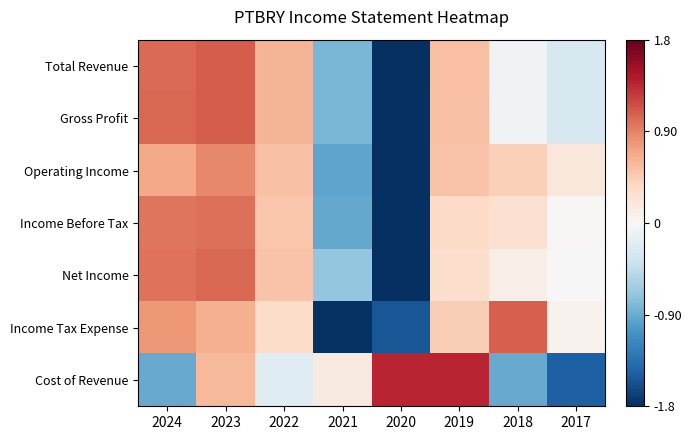

Between 2020 and 2023, which is larger?

2023